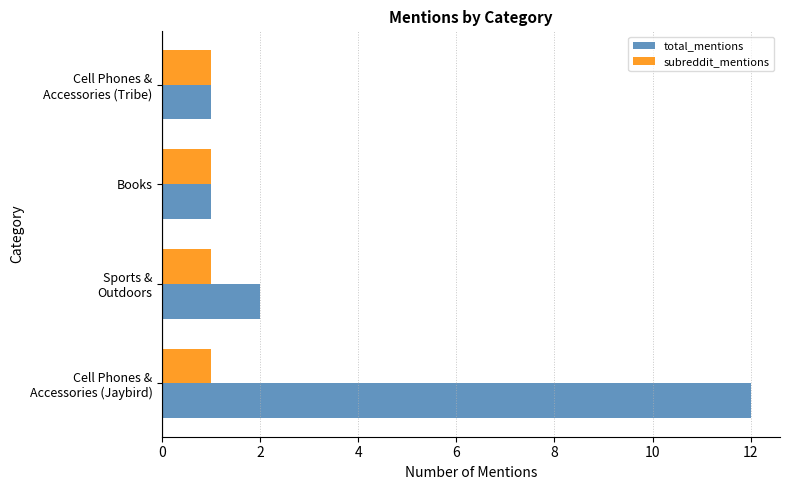

Which series has the widest spread of values?

total_mentions